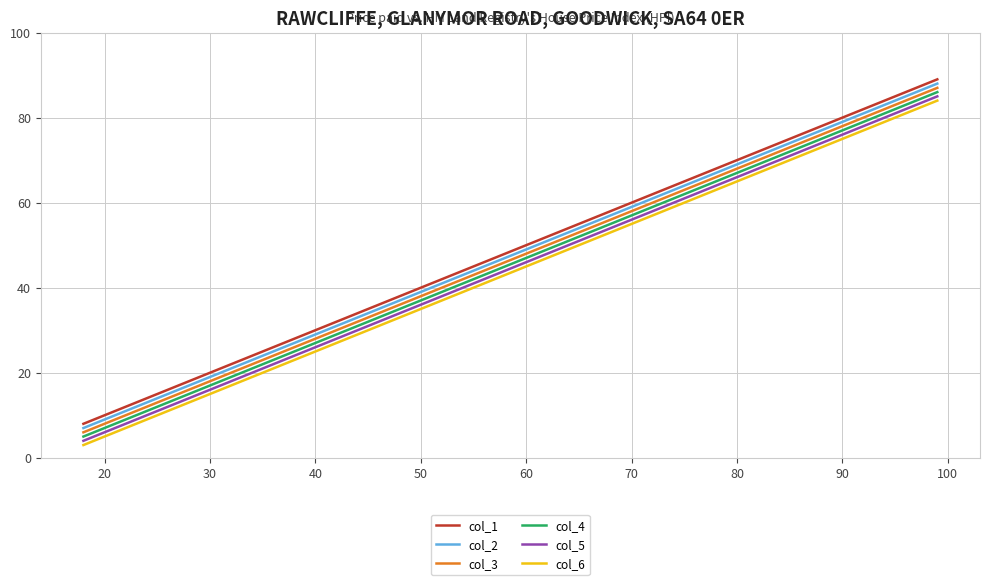

What is the value of the col_1 point at the 7th from the left?

35